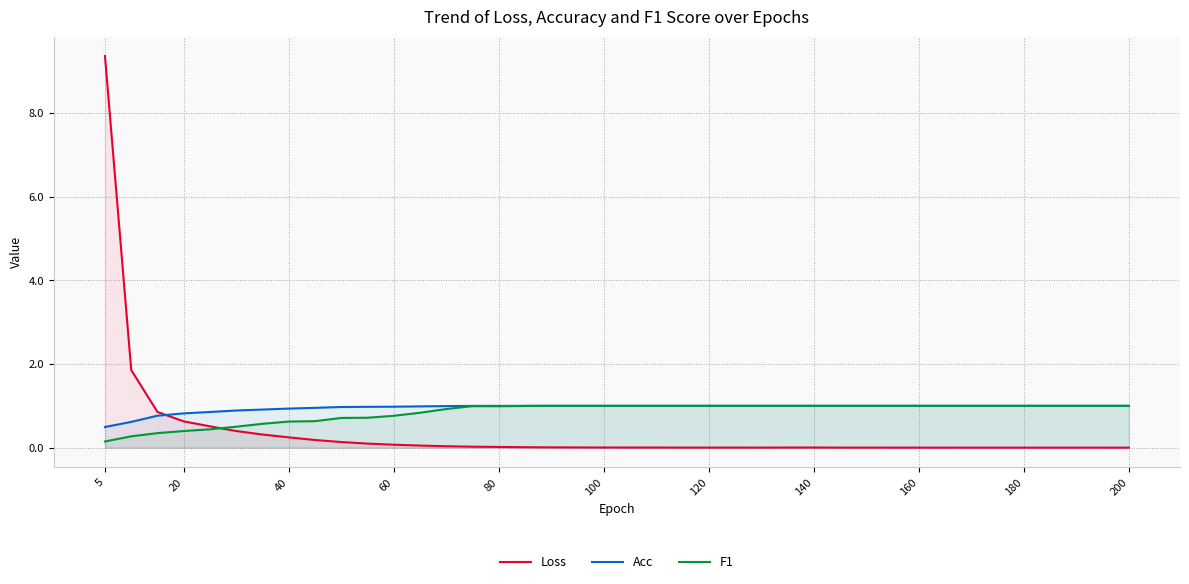

What is the spread (max minus min) of values at 100?

1.0